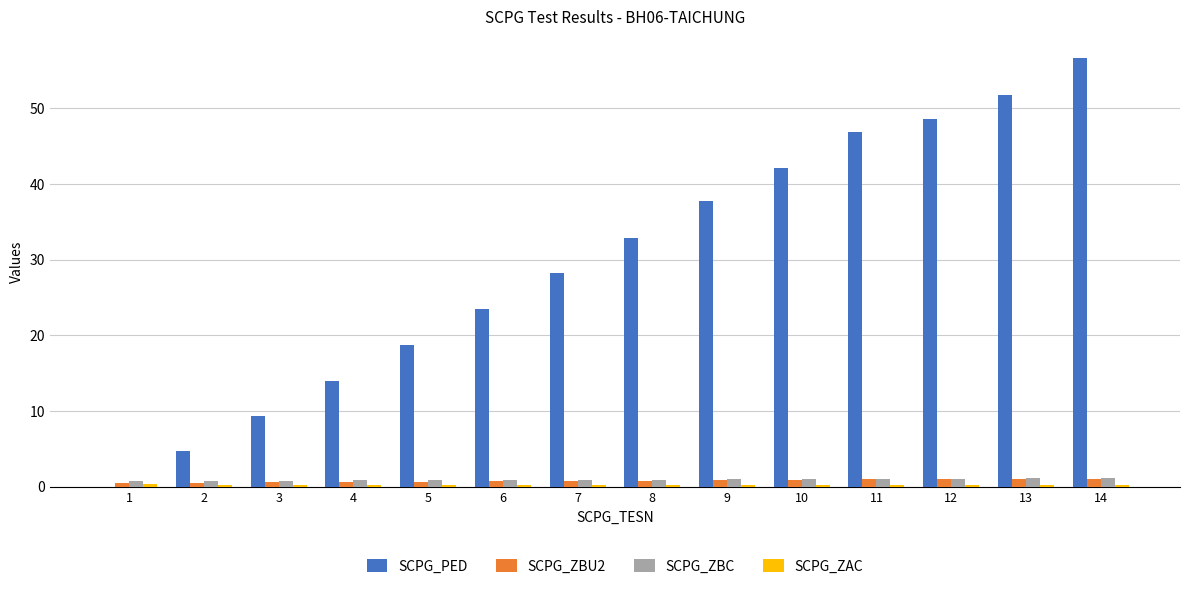

Between 1 and 13, which series saw the biggest shift?

SCPG_PED